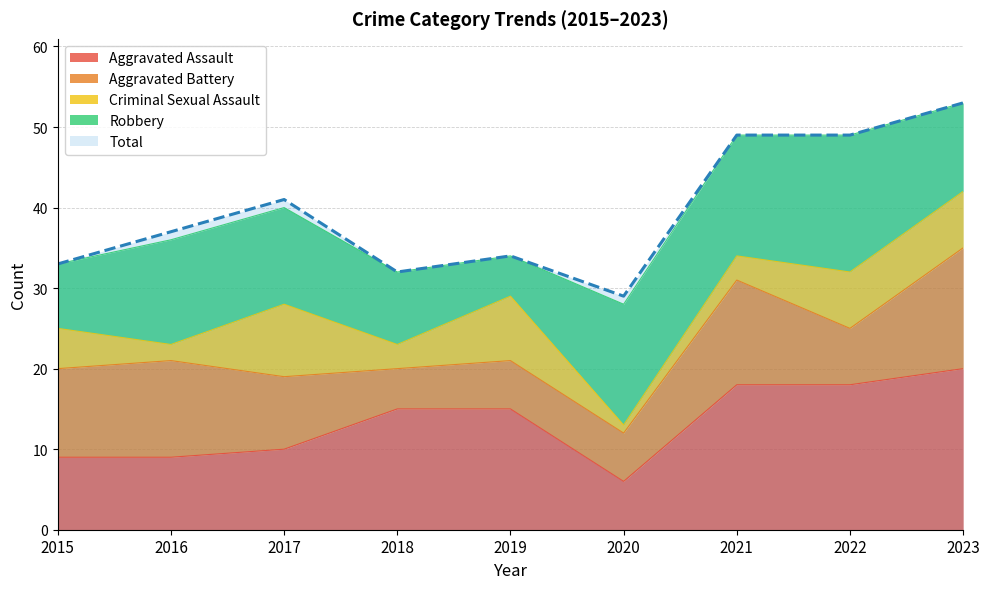

List the labels in order of Aggravated Battery value, smallest first.

2018, 2019, 2020, 2022, 2017, 2015, 2016, 2021, 2023